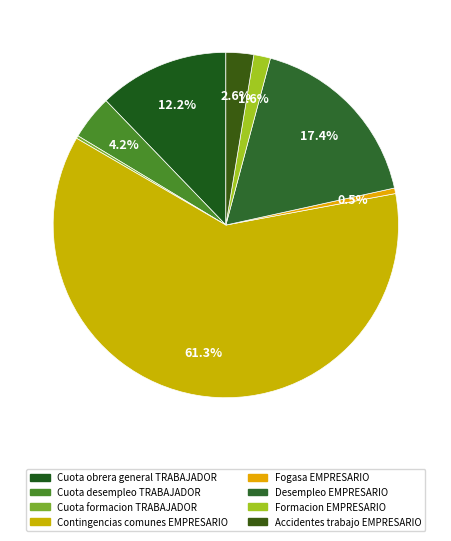

To the nearest percent, what is the difference between the largest and smallest slice percentages?

61%